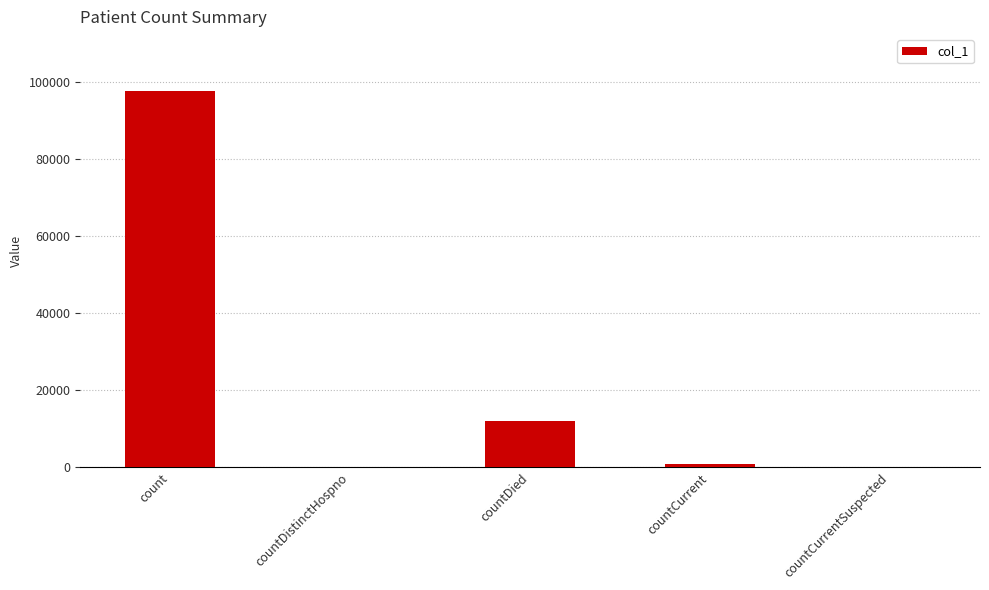

Reading left to right, extract all data points from this chart.

count=97823	countDistinctHospno=0	countDied=12088	countCurrent=813	countCurrentSuspected=0